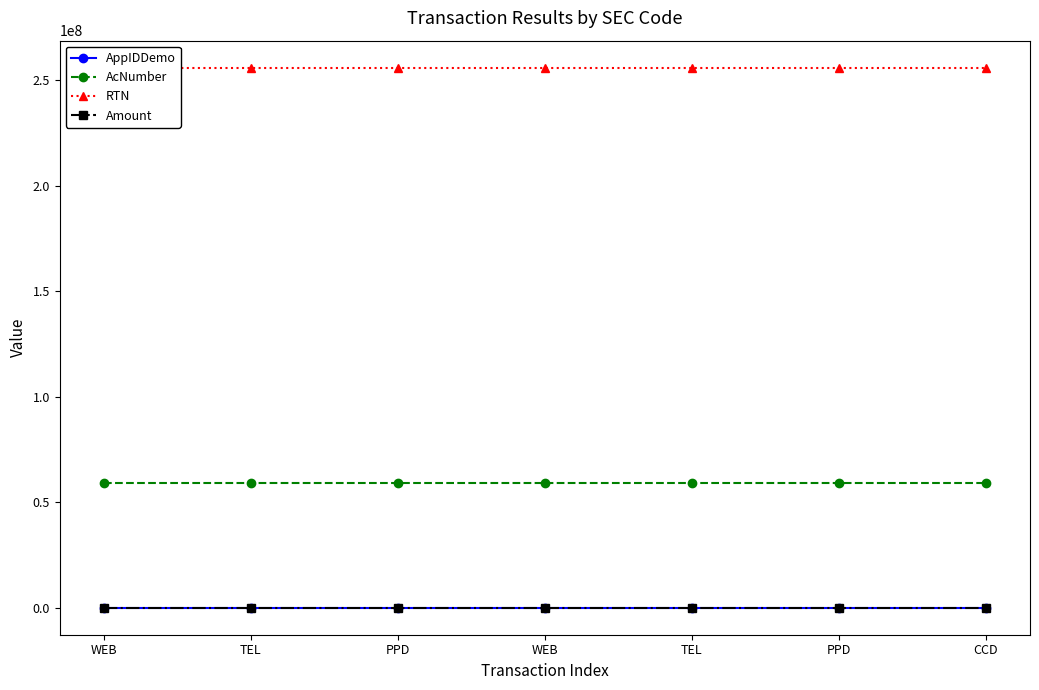

True or false: AcNumber and RTN cross at least once.

False